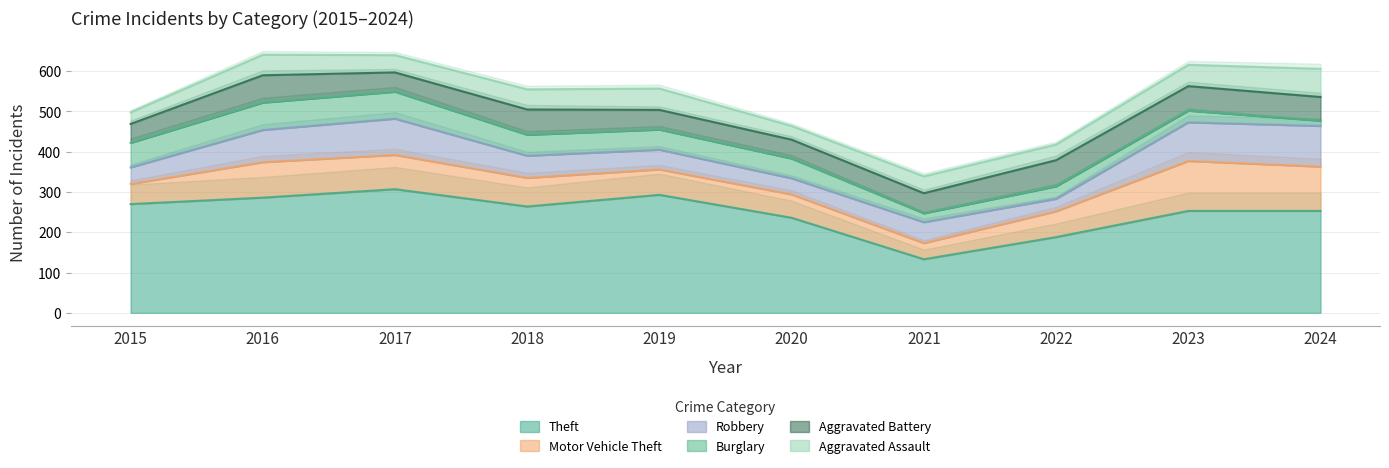

How many interior local valleys does the Aggravated Assault series have?

3